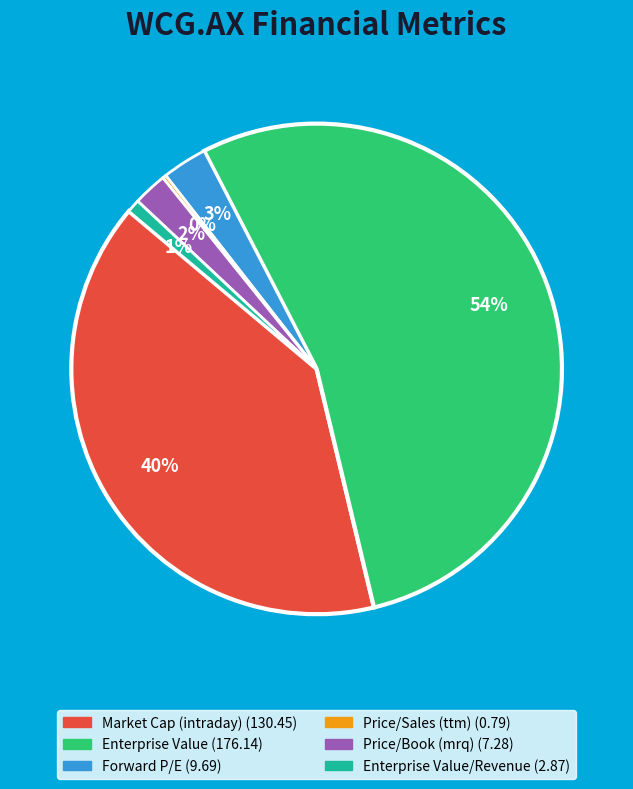

To the nearest percent, what is the difference between the largest and smallest slice percentages?

54%